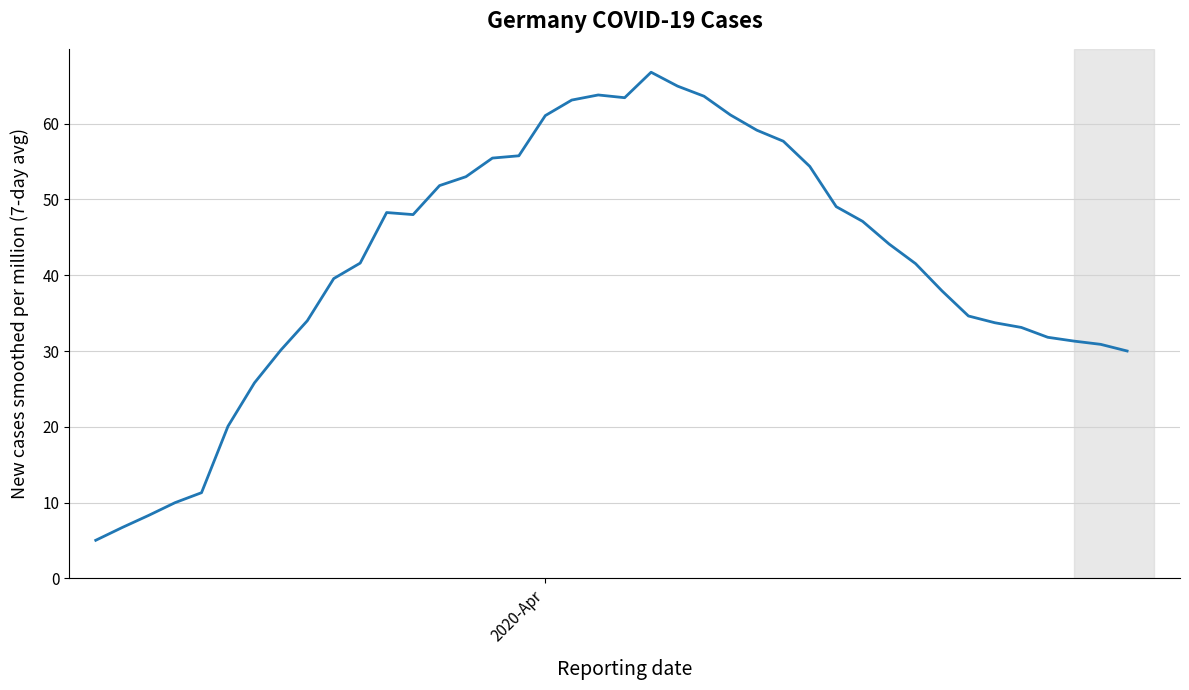

What is the difference between the maximum and minimum values?

61.8